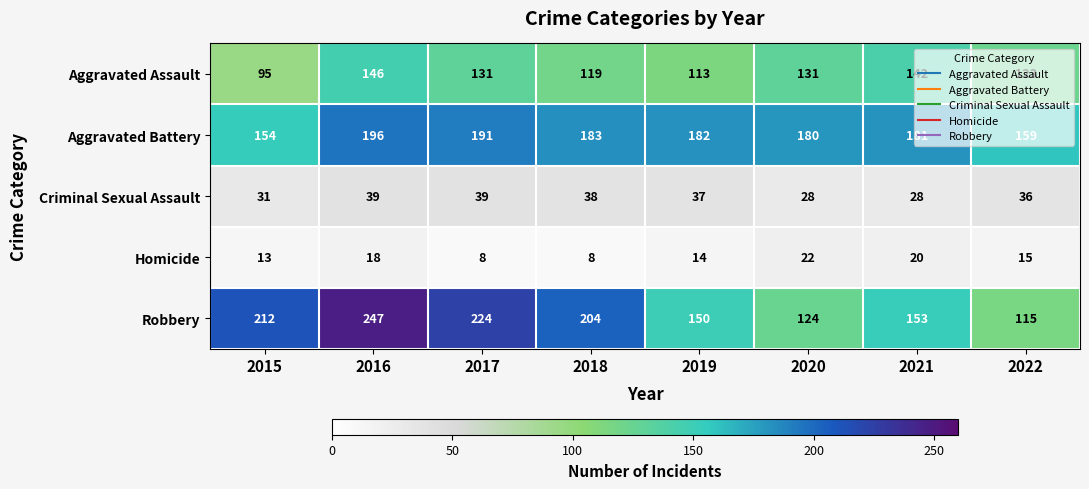

How many data points in Aggravated Battery are less than 182?

4